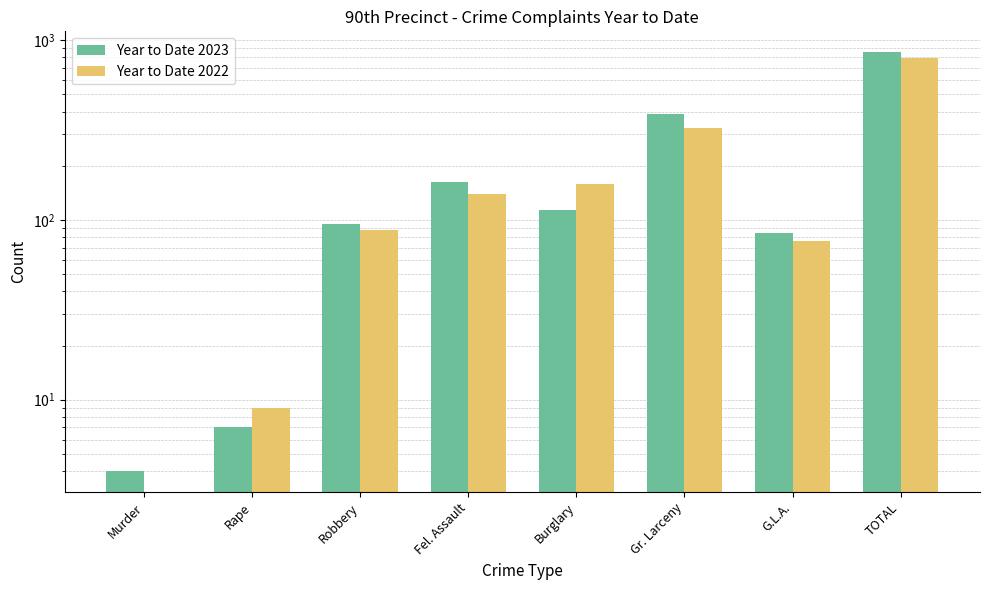

At which category is the sum across all series the highest?

TOTAL